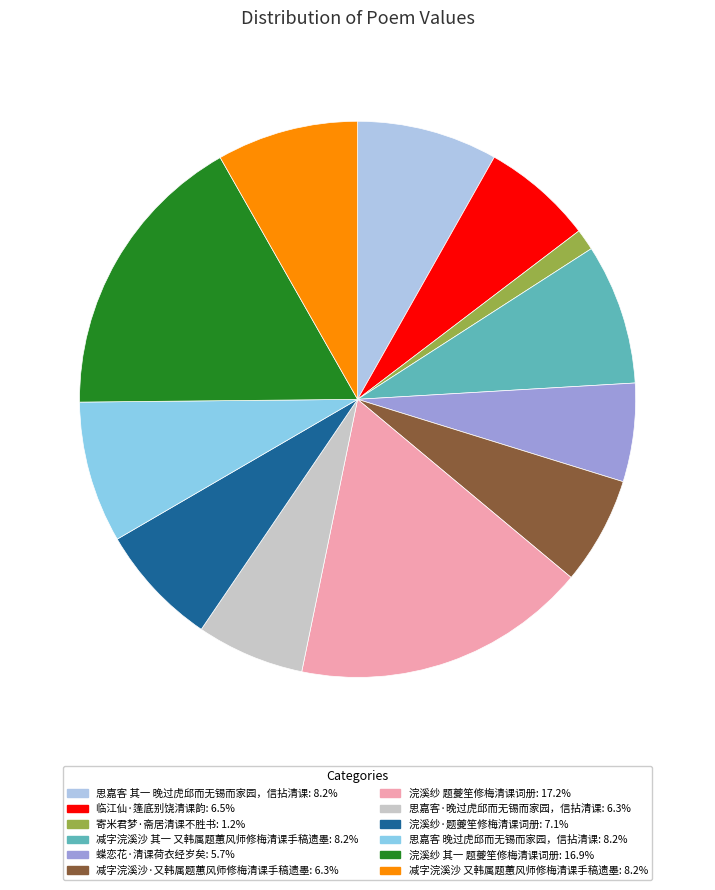

True or false: 临江仙·篷底别饶清课韵 accounts for 6% of the total.

True